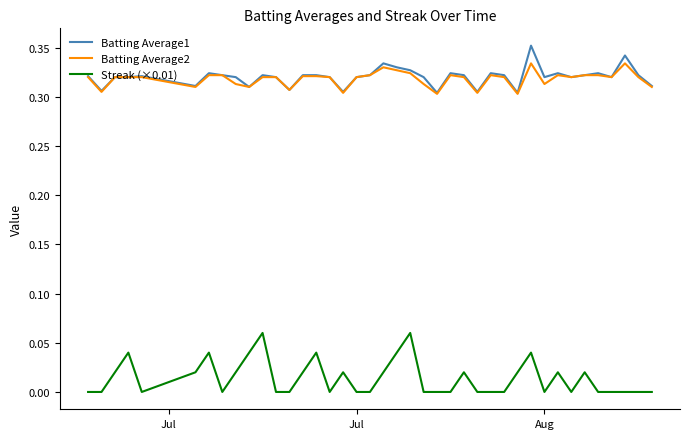

Which series has the largest range (max minus min)?

Streak (×0.01)